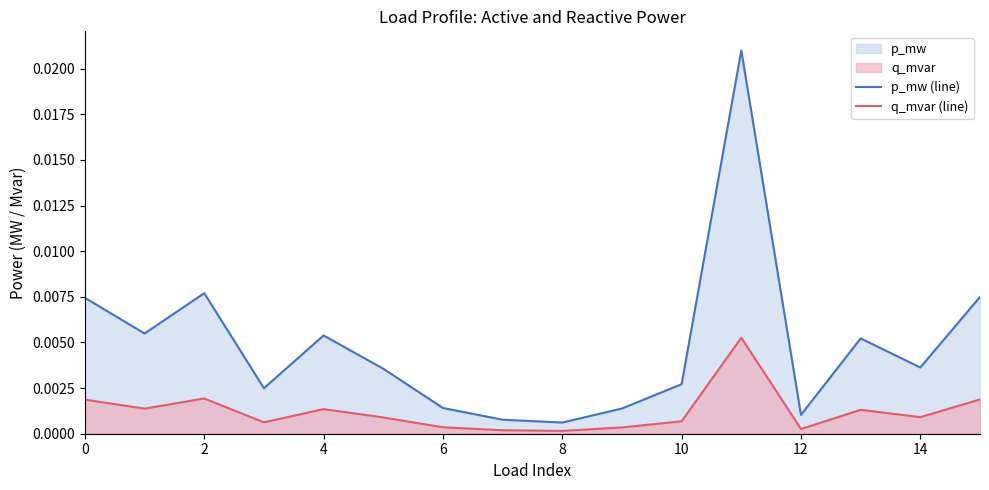

Which series has the largest range (max minus min)?

p_mw (line)